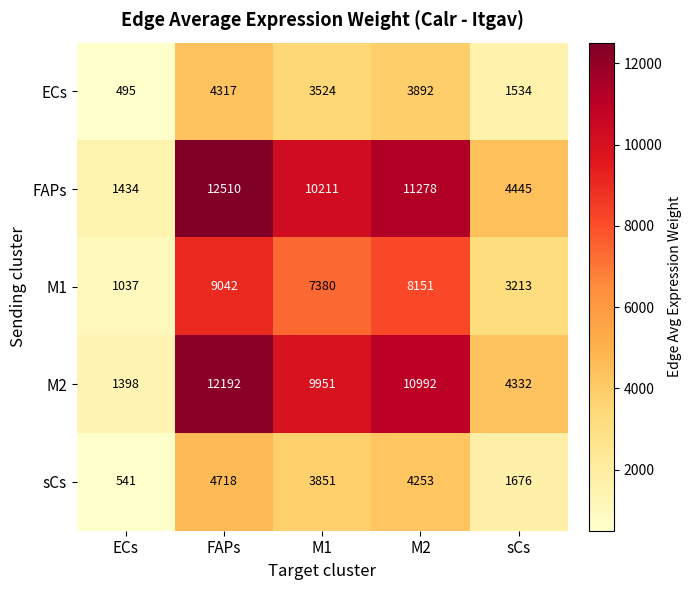

The value of sCs at sCs is 1050. True or false?

False